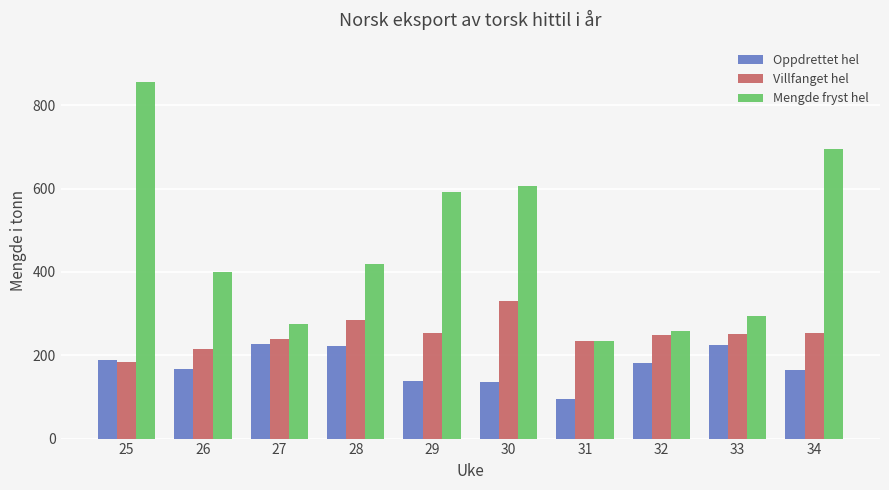

What is the average value of the Oppdrettet hel series?

174